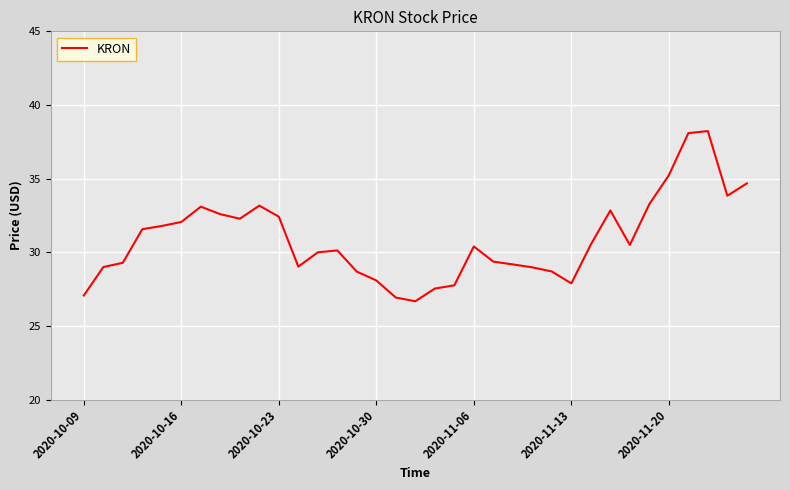

Is this an area chart (filled region under the line)?

No